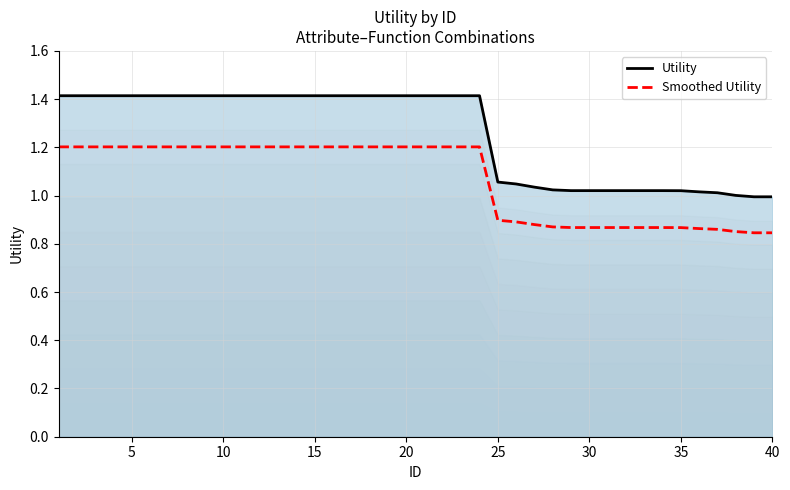

True or false: Utility has a value of 0.6 at 10.

False